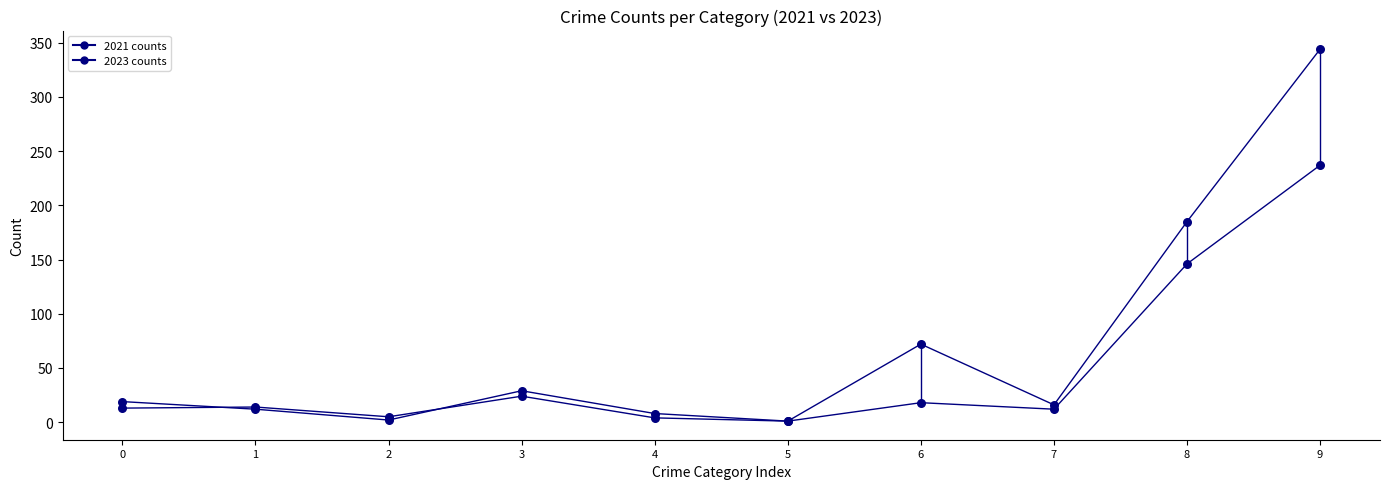

How many data points in 2021 counts are less than 14?

5